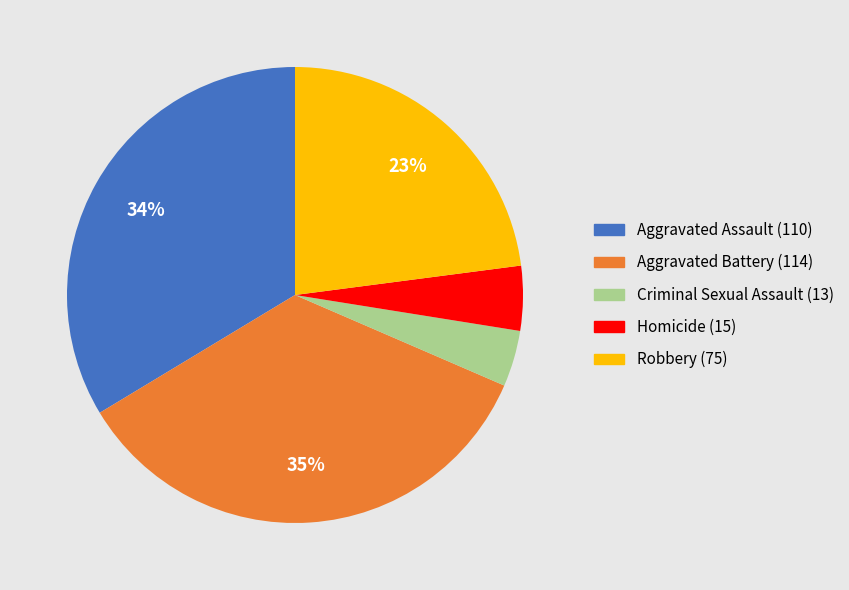

Rank the categories by value from lowest to highest.

Criminal Sexual Assault, Homicide, Robbery, Aggravated Assault, Aggravated Battery